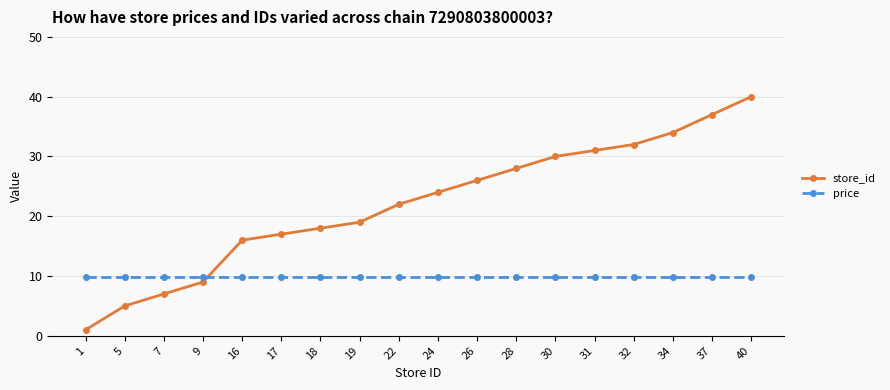

Is it true that price equals 9.9 at 37?

True